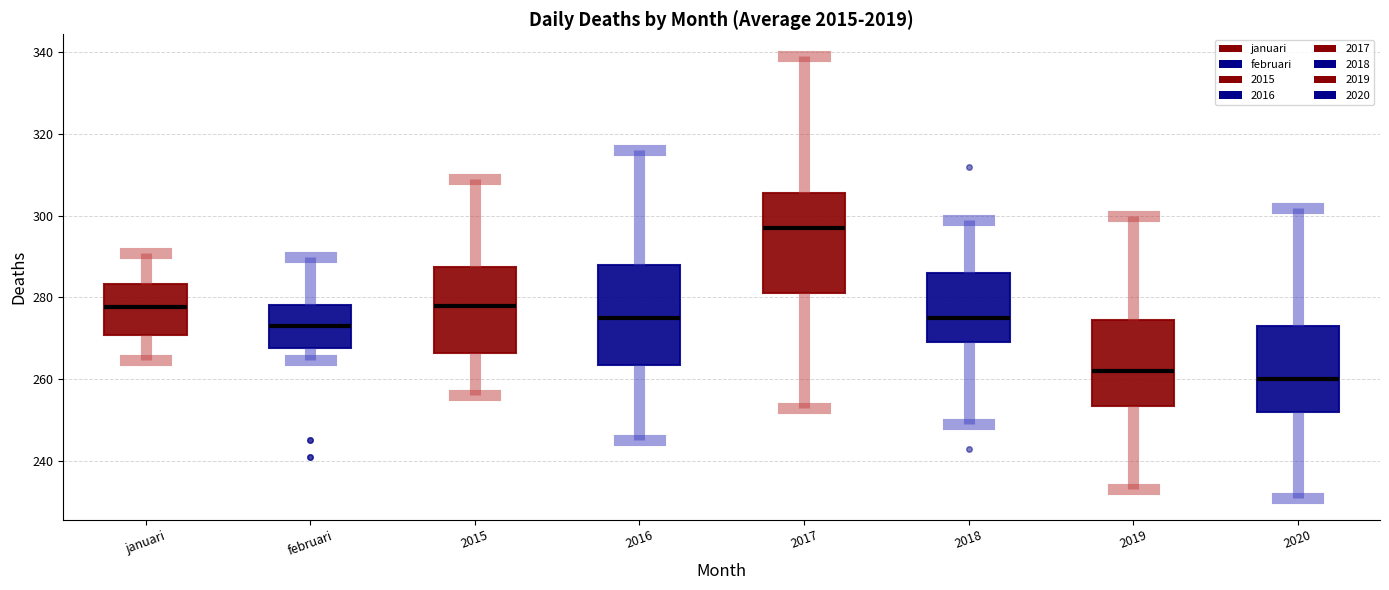

Reading left to right, read every box against the y-axis: the position of its median line, the range the box covers, and the ends of its whiskers. The values are not printed on the chart, so give them approximately, as read against the axis.

januari: median 278, box 270 to 284, whiskers 264 to 290
februari: median 274, box 268 to 278, whiskers 264 to 290
2015: median 278, box 266 to 288, whiskers 256 to 310
2016: median 276, box 264 to 288, whiskers 246 to 316
2017: median 298, box 282 to 306, whiskers 254 to 340
2018: median 276, box 270 to 286, whiskers 250 to 300
2019: median 262, box 254 to 274, whiskers 234 to 300
2020: median 260, box 252 to 274, whiskers 232 to 302